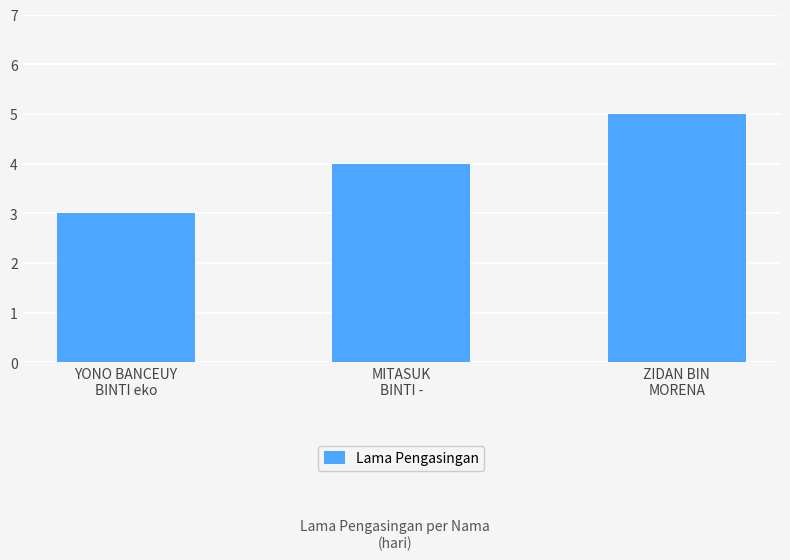

What is the value of the 1st bar from the left?

3